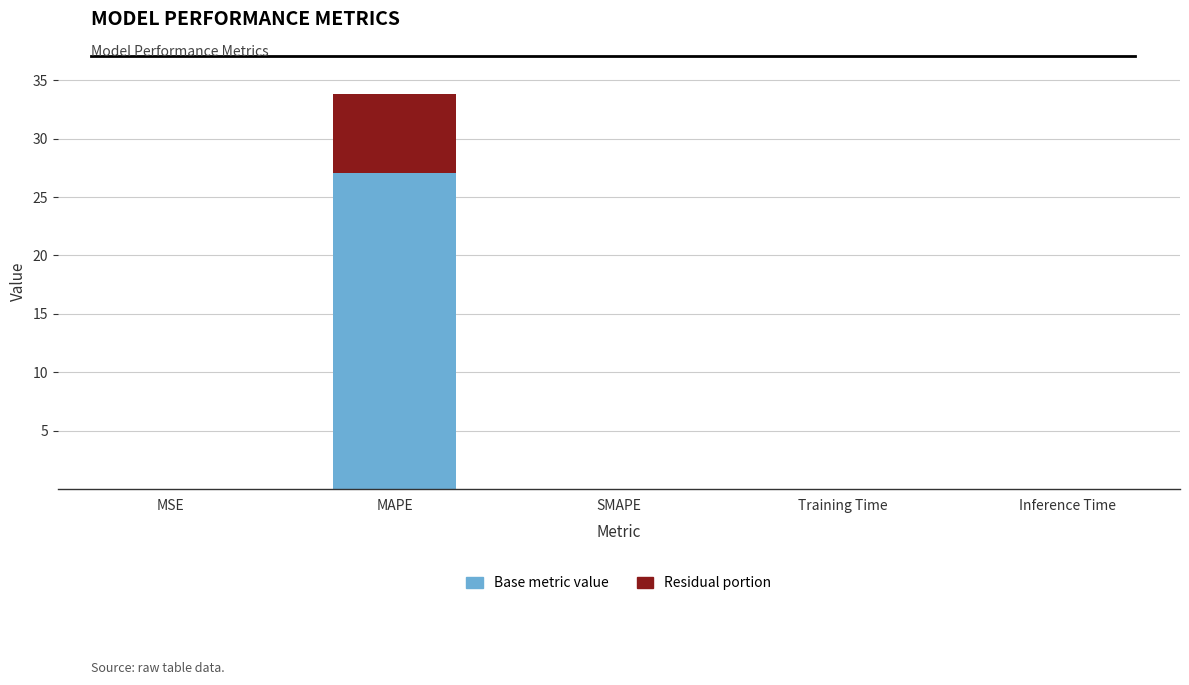

The value of Base metric value at SMAPE is -16.1. True or false?

False